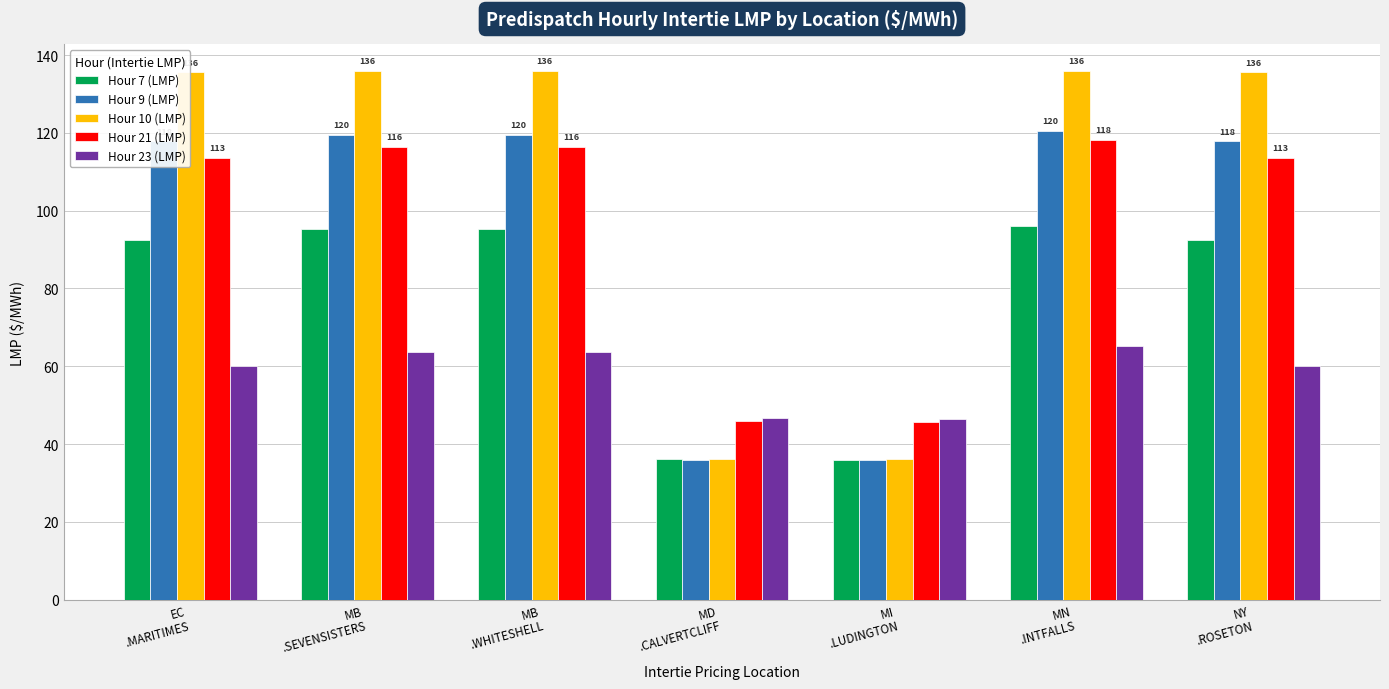

The Hour 7 (LMP) series shows 158.5 at MB
.SEVENSISTERS. True or false?

False